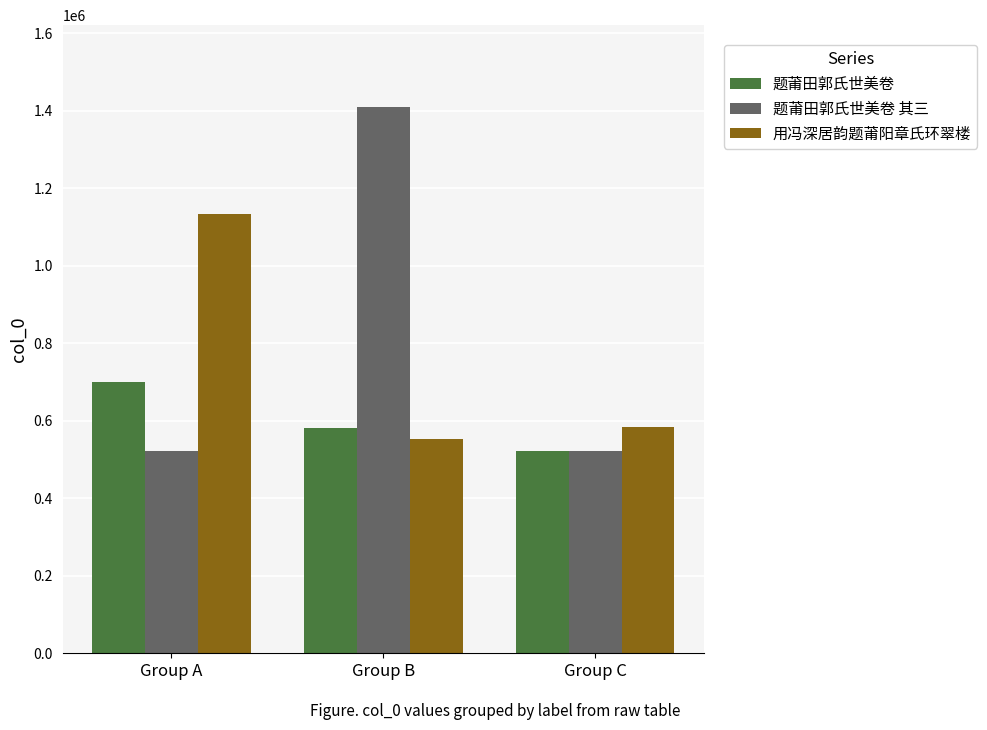

List the series in order of their peak value, highest first.

题莆田郭氏世美卷 其三, 用冯深居韵题莆阳章氏环翠楼, 题莆田郭氏世美卷